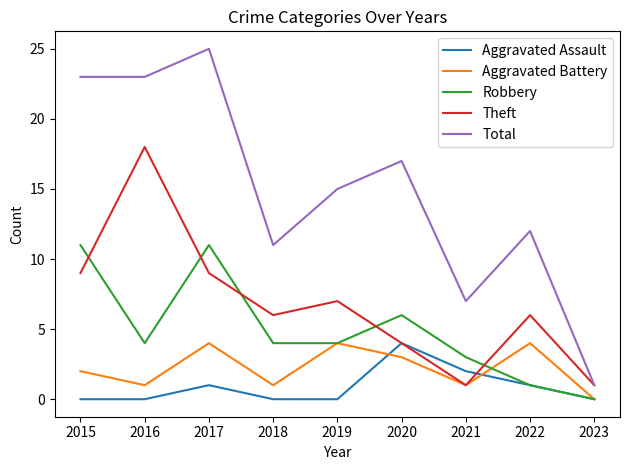

What is the difference between the maximum and minimum values in the Aggravated Assault series?

4